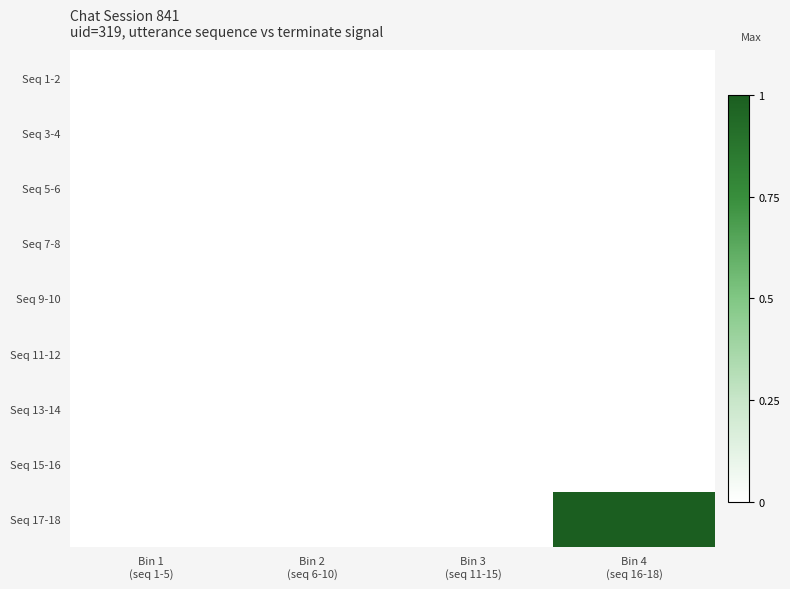

Reading right to left, extract all data points from this chart.

Seq 1-2: Bin 4
(seq 16-18)=0	Bin 3
(seq 11-15)=0	Bin 2
(seq 6-10)=0	Bin 1
(seq 1-5)=0
Seq 3-4: Bin 4
(seq 16-18)=0	Bin 3
(seq 11-15)=0	Bin 2
(seq 6-10)=0	Bin 1
(seq 1-5)=0
Seq 5-6: Bin 4
(seq 16-18)=0	Bin 3
(seq 11-15)=0	Bin 2
(seq 6-10)=0	Bin 1
(seq 1-5)=0
Seq 7-8: Bin 4
(seq 16-18)=0	Bin 3
(seq 11-15)=0	Bin 2
(seq 6-10)=0	Bin 1
(seq 1-5)=0
Seq 9-10: Bin 4
(seq 16-18)=0	Bin 3
(seq 11-15)=0	Bin 2
(seq 6-10)=0	Bin 1
(seq 1-5)=0
Seq 11-12: Bin 4
(seq 16-18)=0	Bin 3
(seq 11-15)=0	Bin 2
(seq 6-10)=0	Bin 1
(seq 1-5)=0
Seq 13-14: Bin 4
(seq 16-18)=0	Bin 3
(seq 11-15)=0	Bin 2
(seq 6-10)=0	Bin 1
(seq 1-5)=0
Seq 15-16: Bin 4
(seq 16-18)=0	Bin 3
(seq 11-15)=0	Bin 2
(seq 6-10)=0	Bin 1
(seq 1-5)=0
Seq 17-18: Bin 4
(seq 16-18)=1	Bin 3
(seq 11-15)=0	Bin 2
(seq 6-10)=0	Bin 1
(seq 1-5)=0